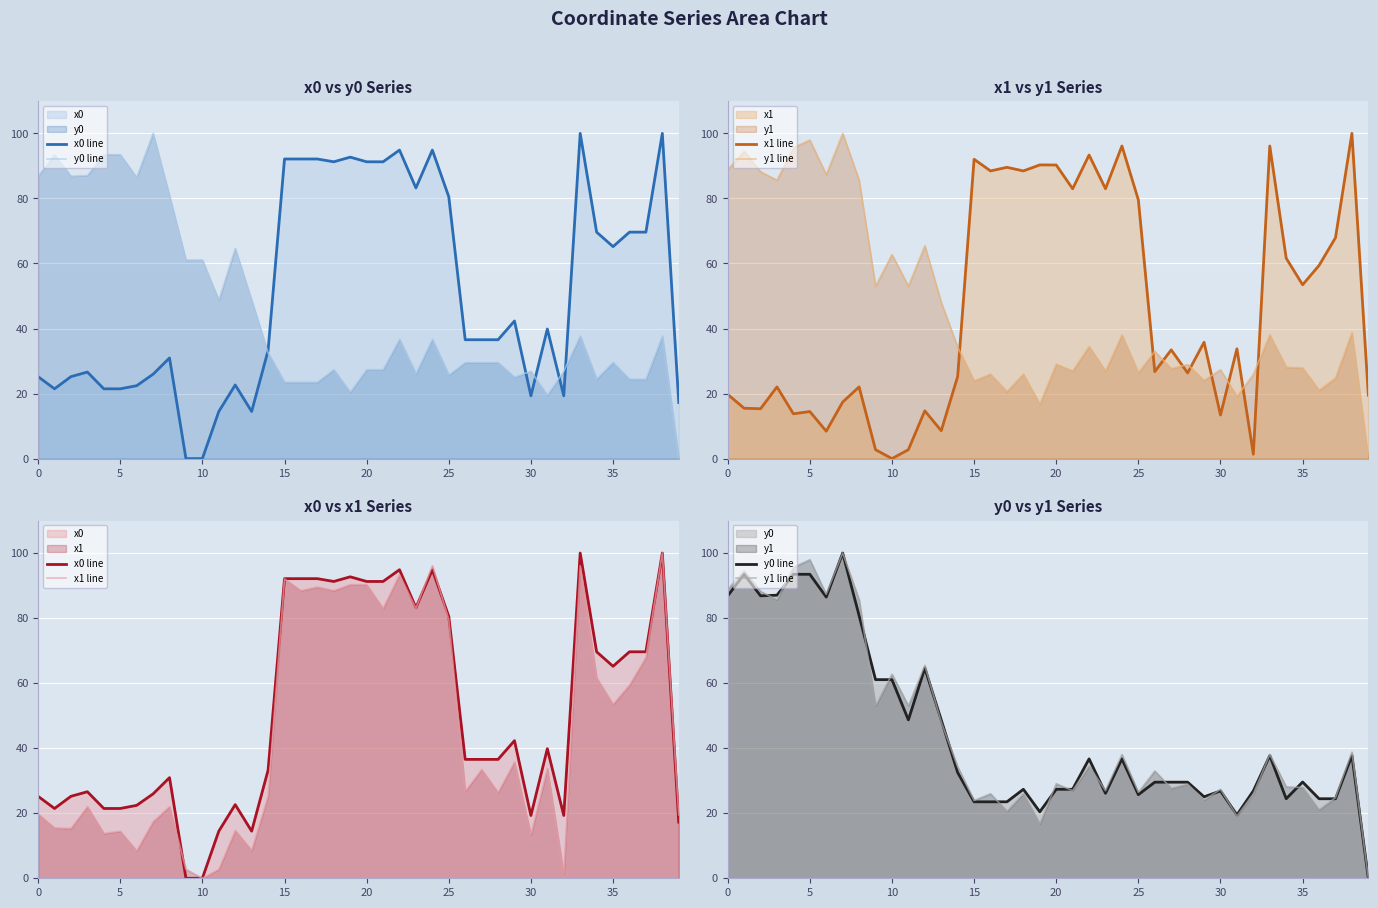

What is the label of the 20th point from the right?

20